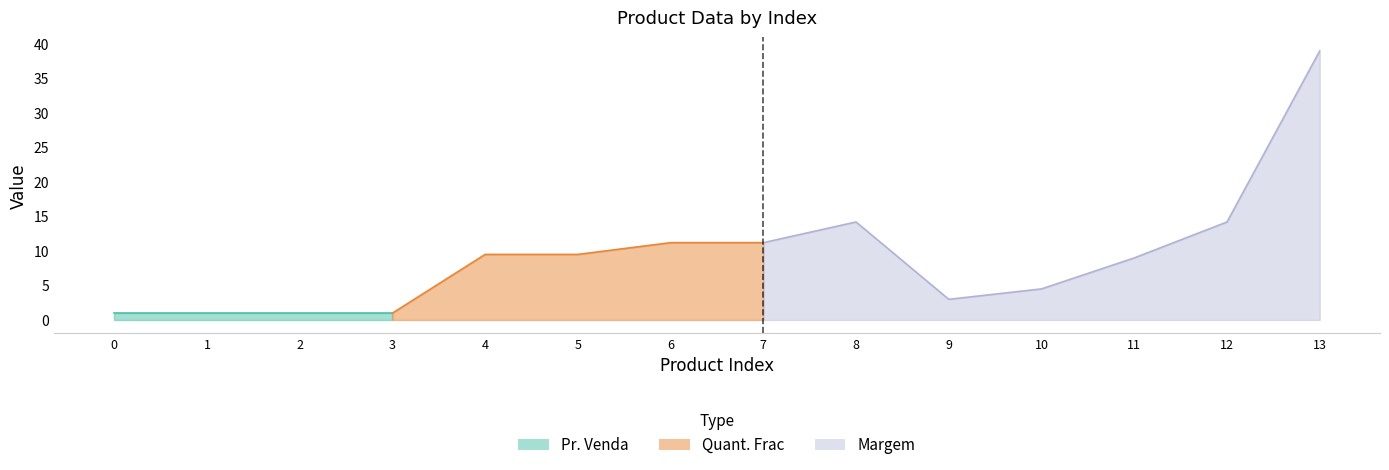

Does the chart display data point markers on the line(s)?

No